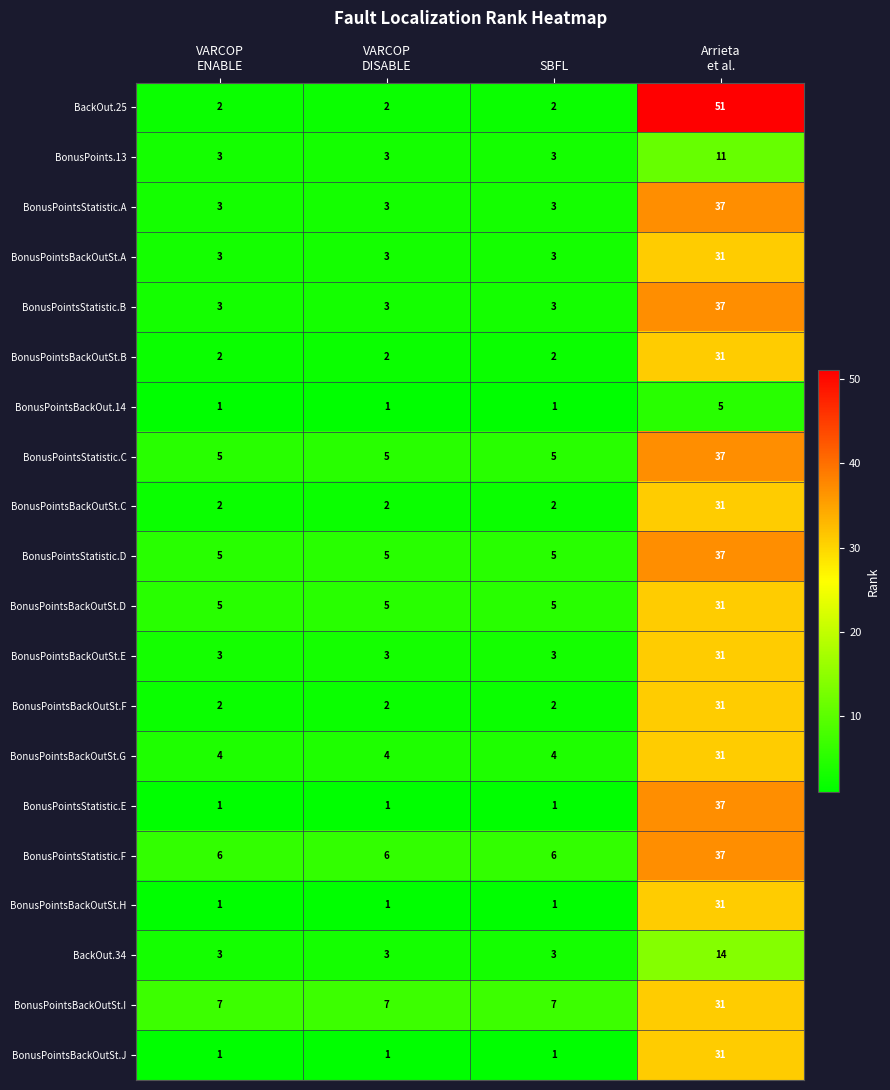

What is the maximum value shown in the chart?

51